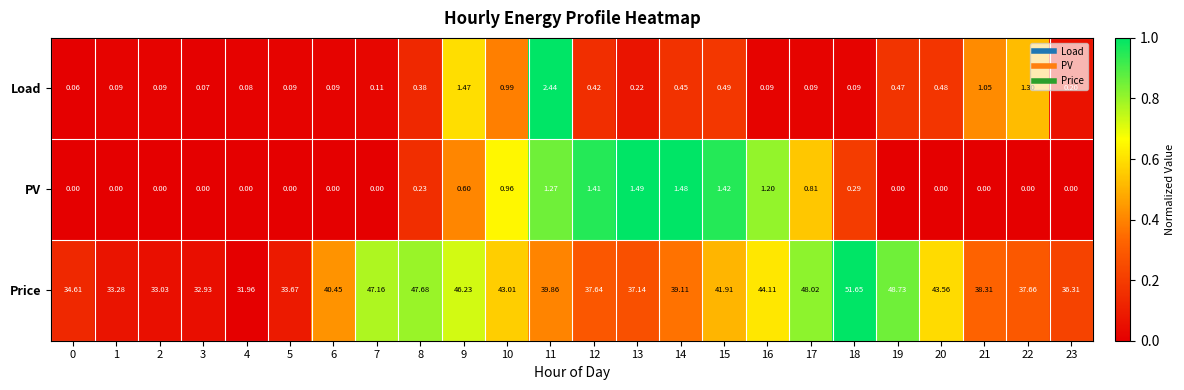

Which series has the largest total across all categories?

Price